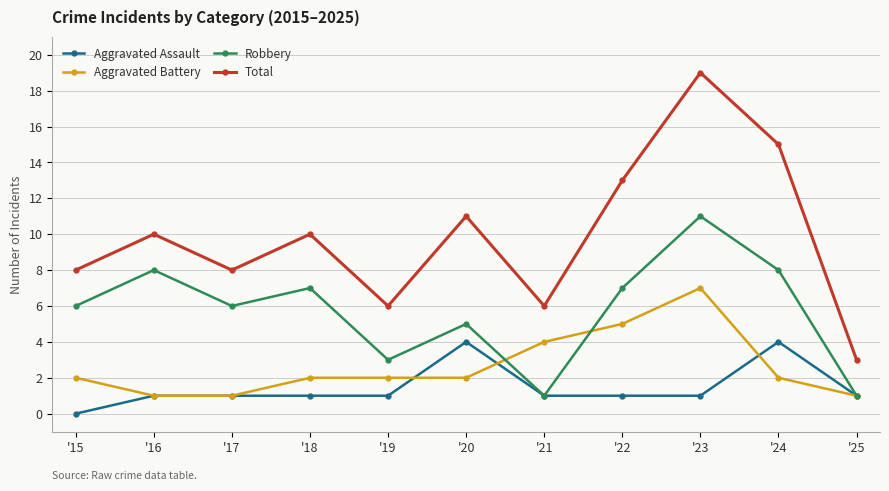

What is the approximate value of Aggravated Battery at '21?

4